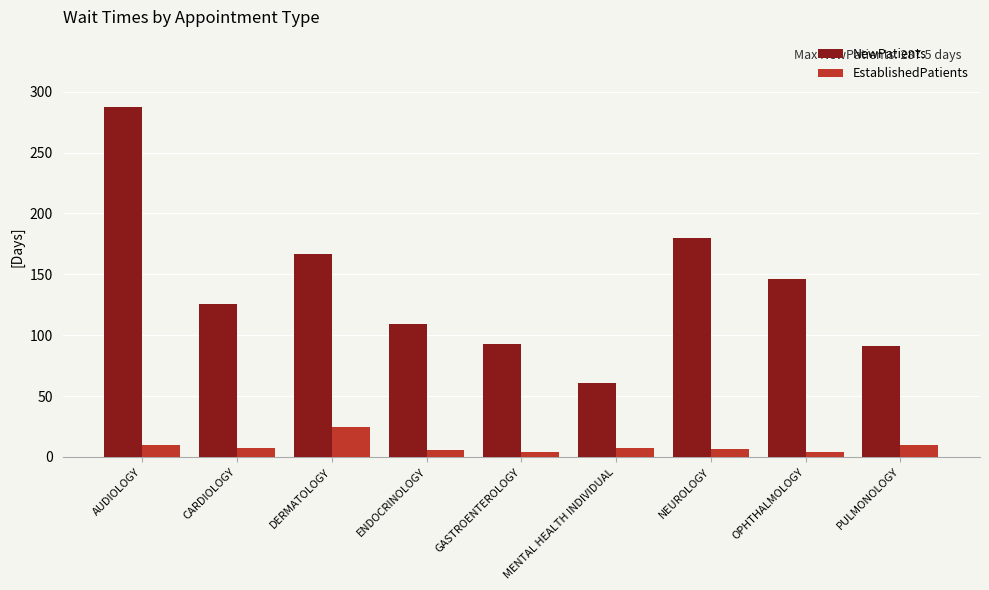

At which category is the sum across all series the highest?

AUDIOLOGY